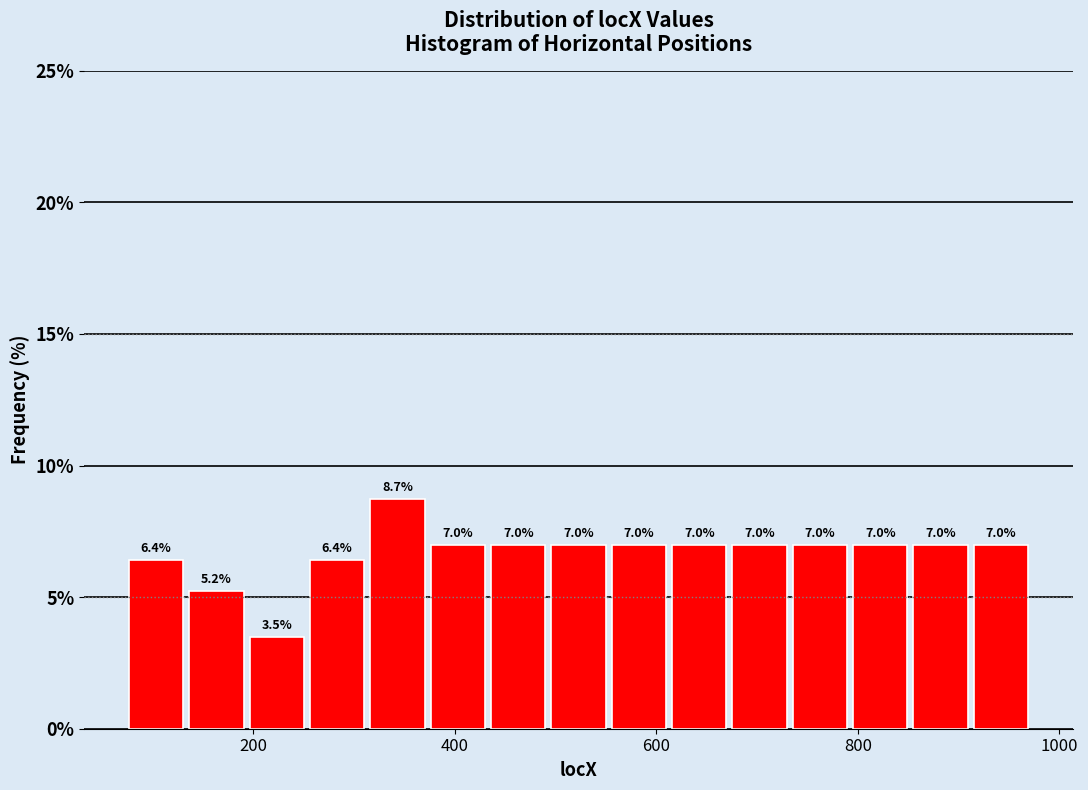

Around what value on the x-axis is the tallest bar? Give the approximate position of its centre, as read against the axis.

340